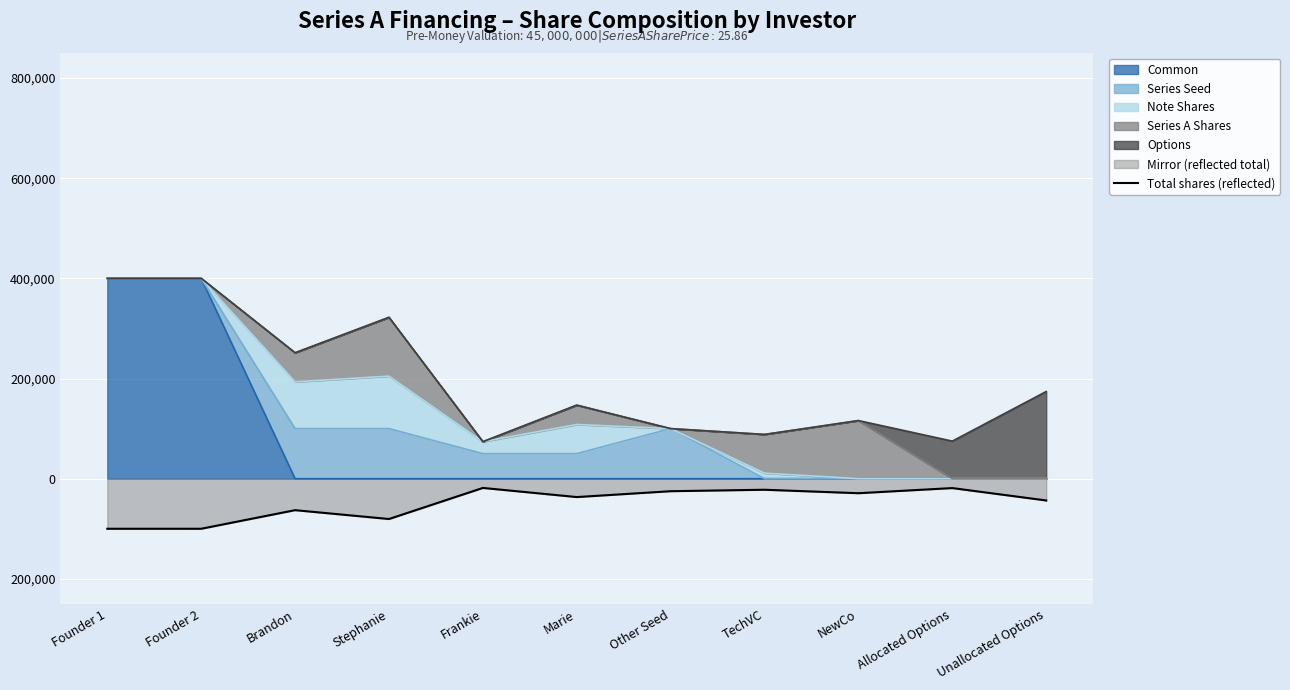

Does the chart display data point markers on the line(s)?

No